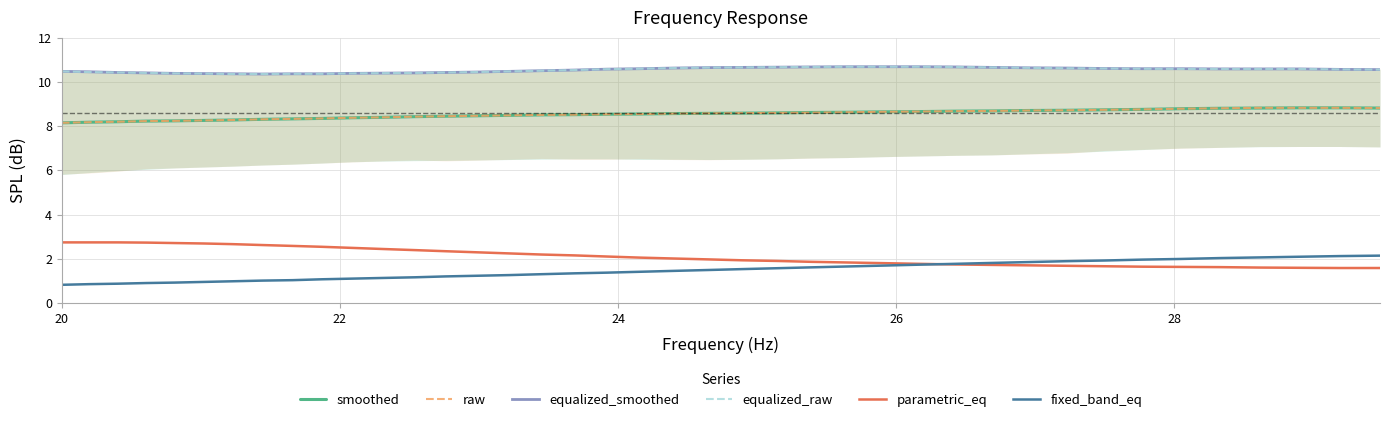

True or false: parametric_eq has more than 1 points higher than both neighbors.

False